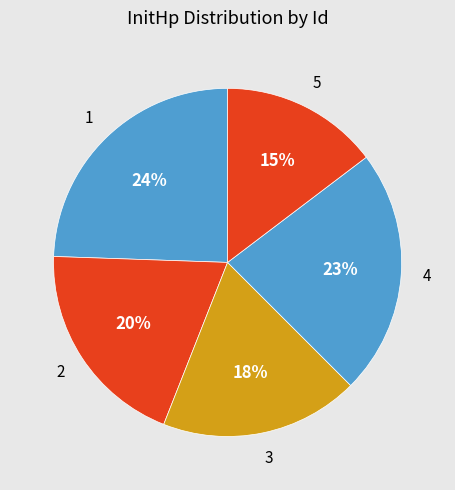

What is the largest slice in the pie chart?

1